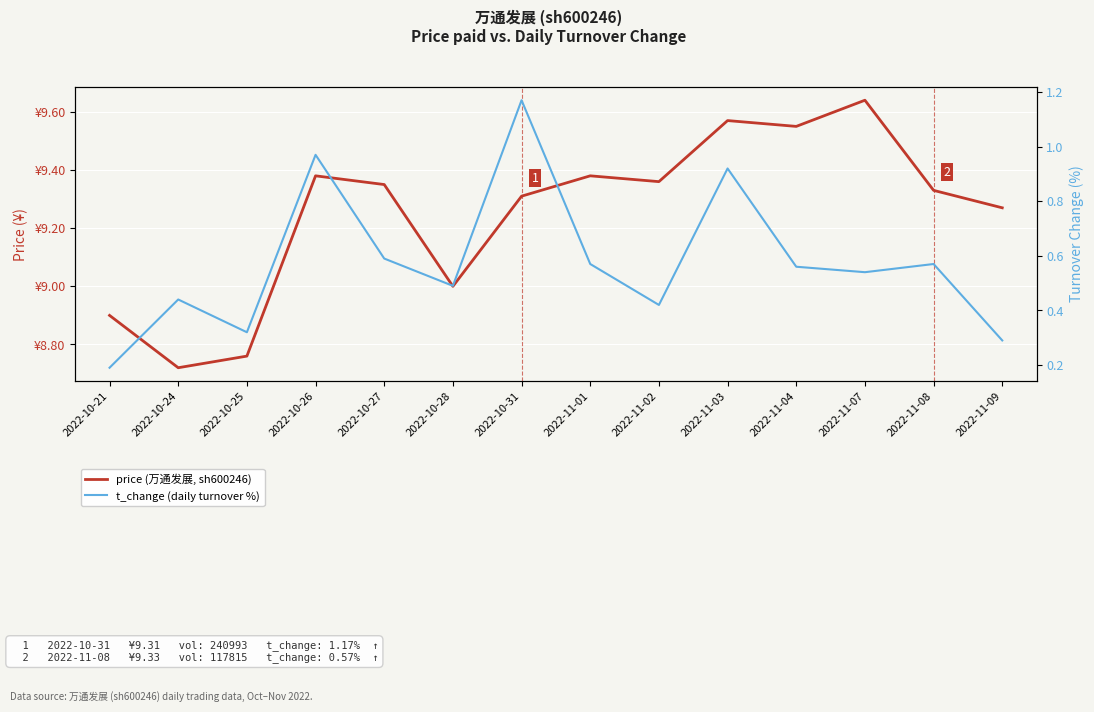

At which category does price (万通发展, sh600246) reach its first local valley?

2022-10-24